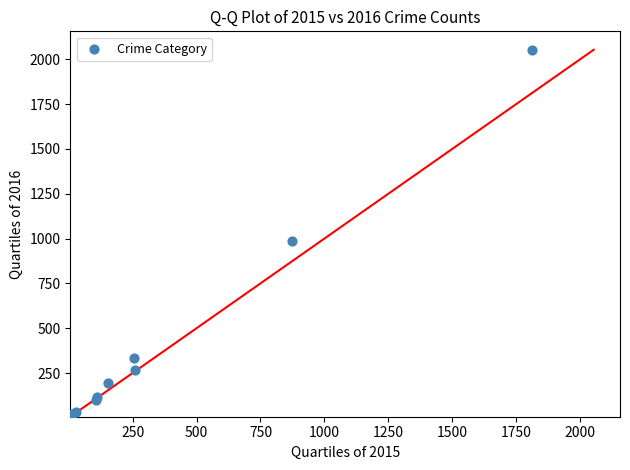

What Y value in the scatter plot is closest to 1030?

984